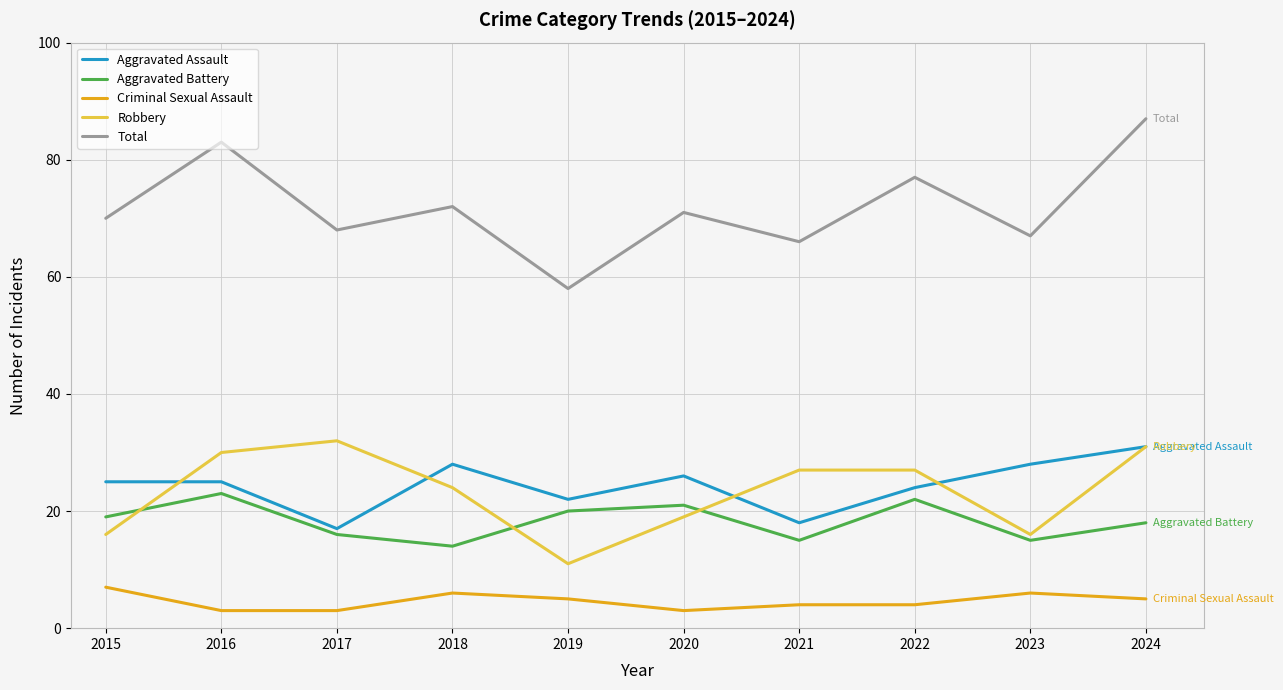

Which category has the highest value across all series?

2024